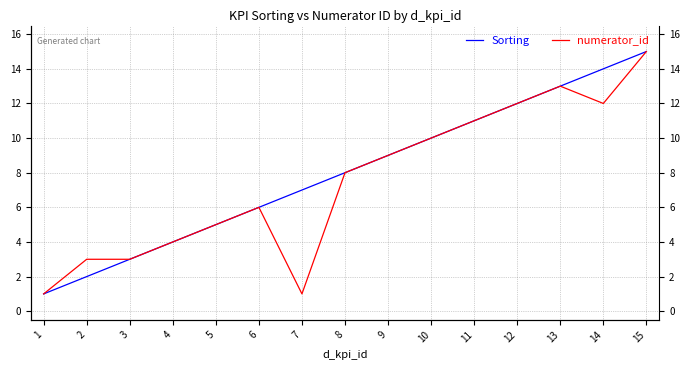

Does the chart display data point markers on the line(s)?

No